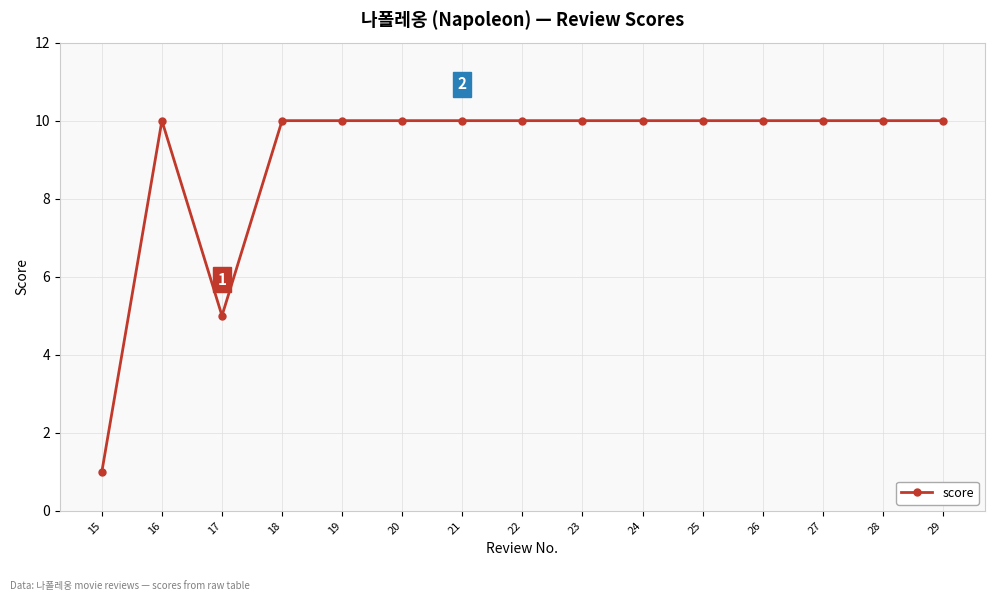

What is the change in value from 15 to 27?

+9